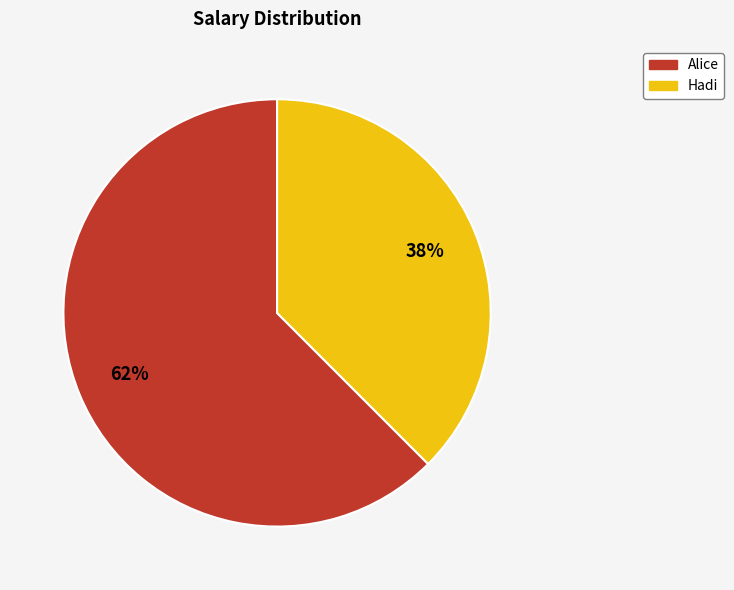

Rank the categories by value from highest to lowest.

Alice, Hadi